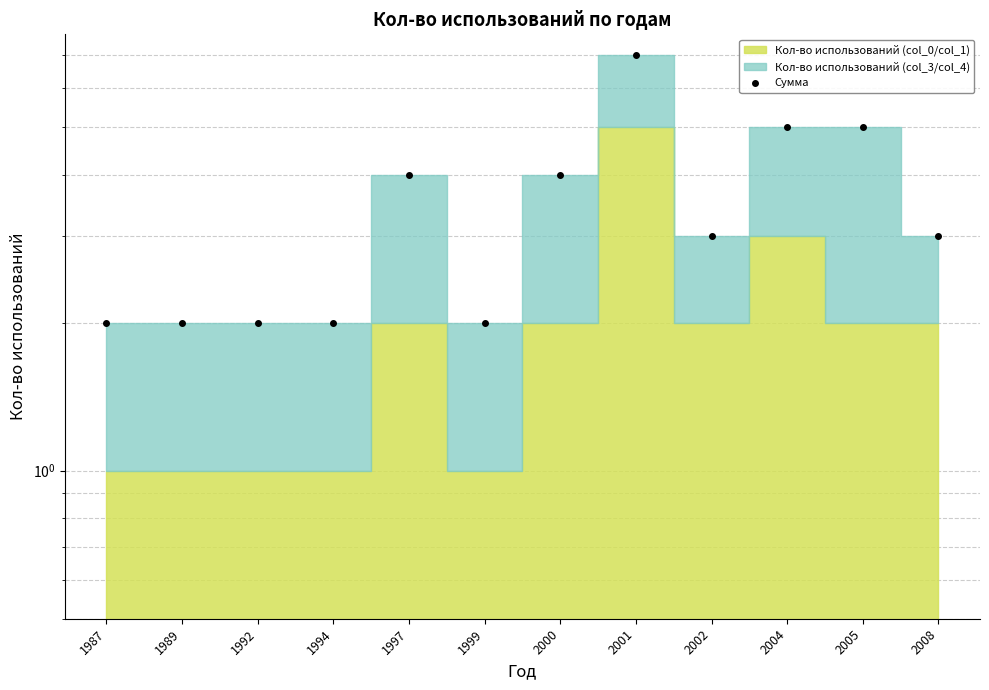

Which label corresponds to the smallest value in the chart?

1987